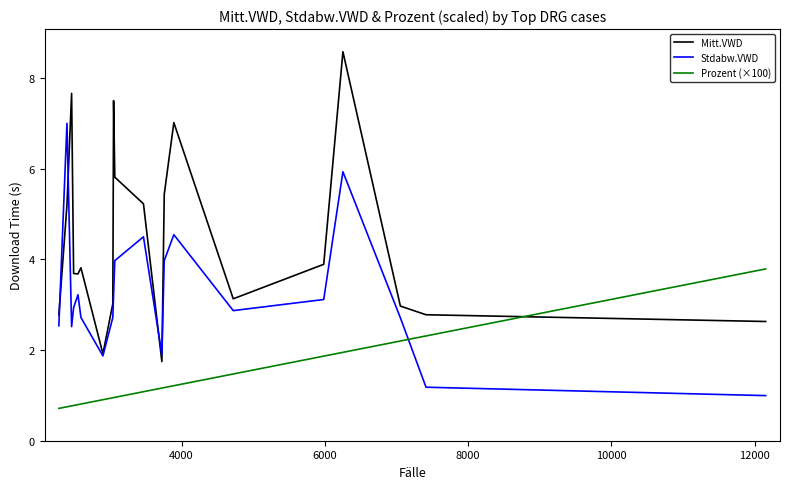

How many values in the Mitt.VWD series are below 3?

6